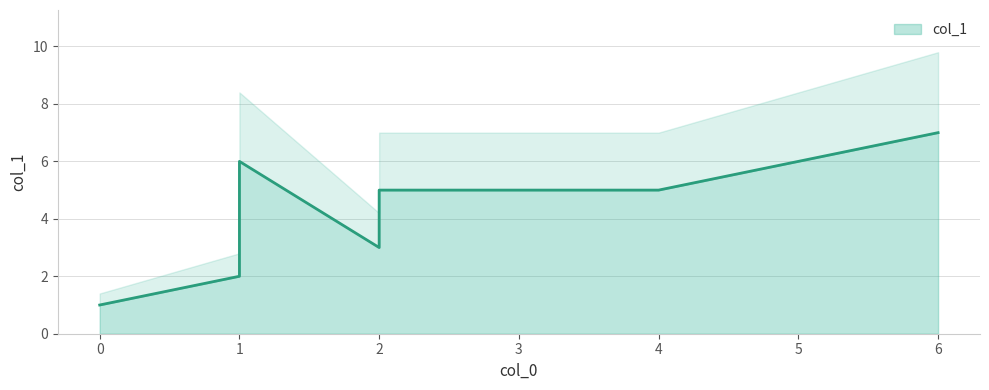

What is the label of the 8th point from the left?

6